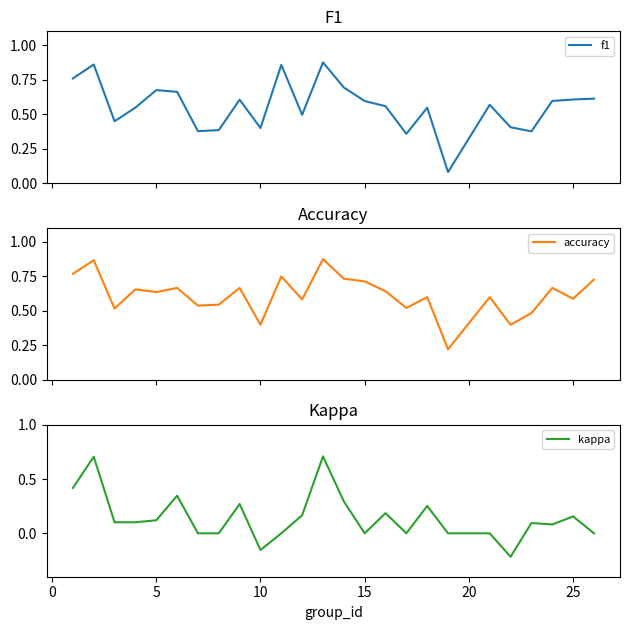

What is the greatest value displayed?

0.9